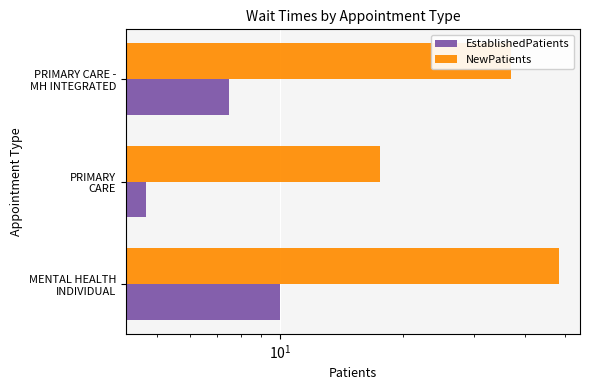

What is the average value of the NewPatients series?

34.4